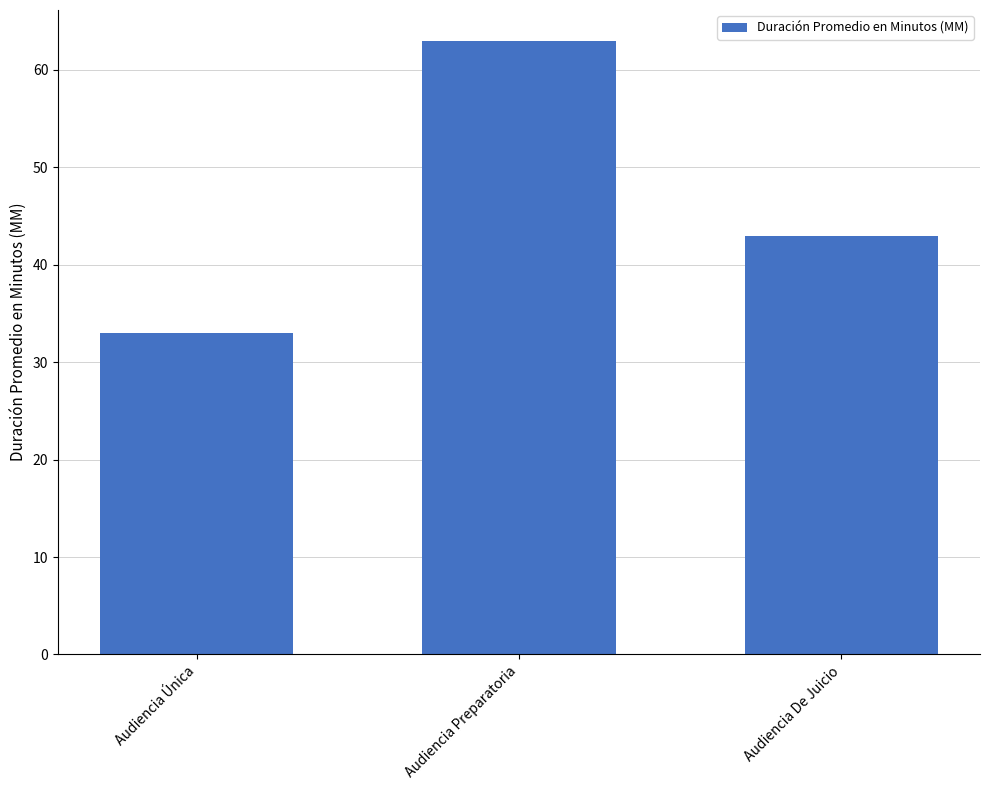

At which label is the value closest to 48?

Audiencia De Juicio